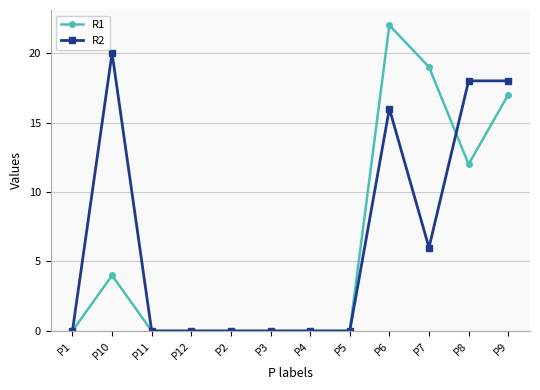

Does the chart have visible grid lines?

Yes